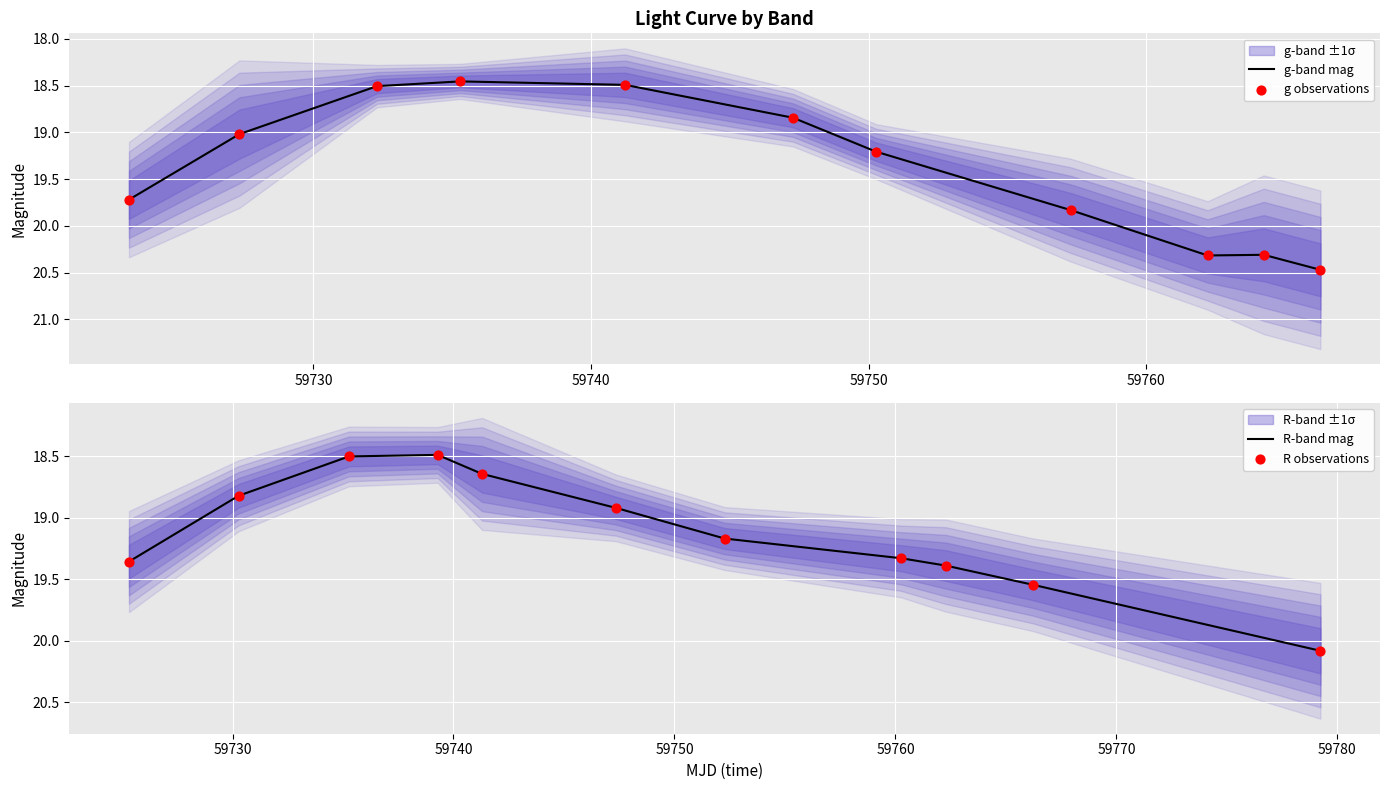

Which series contains the highest Y value?

g-band mag